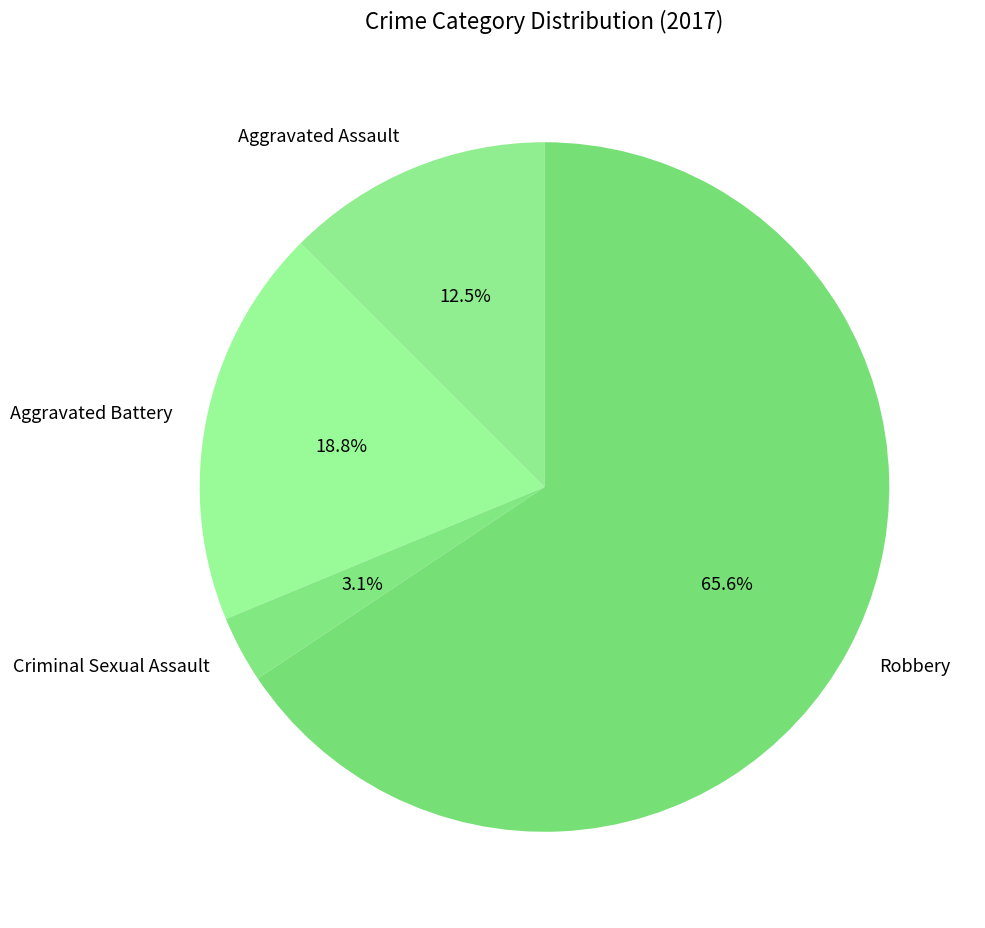

Is it true that Aggravated Battery is 7% of the pie?

False